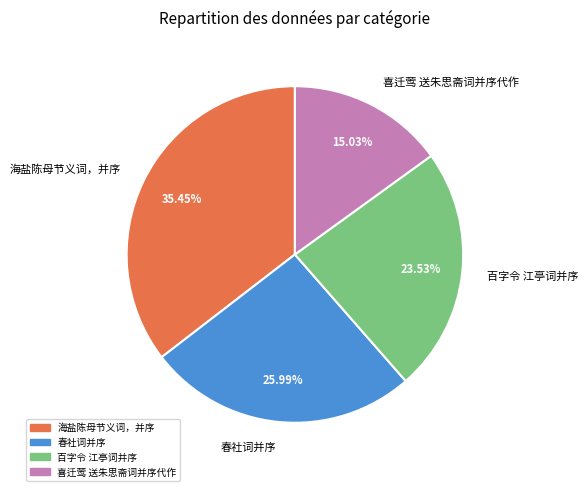

To the nearest percent, what is the difference between the 喜迁莺 送朱思斋词并序代作 and 海盐陈母节义词，并序 slice percentages?

20%